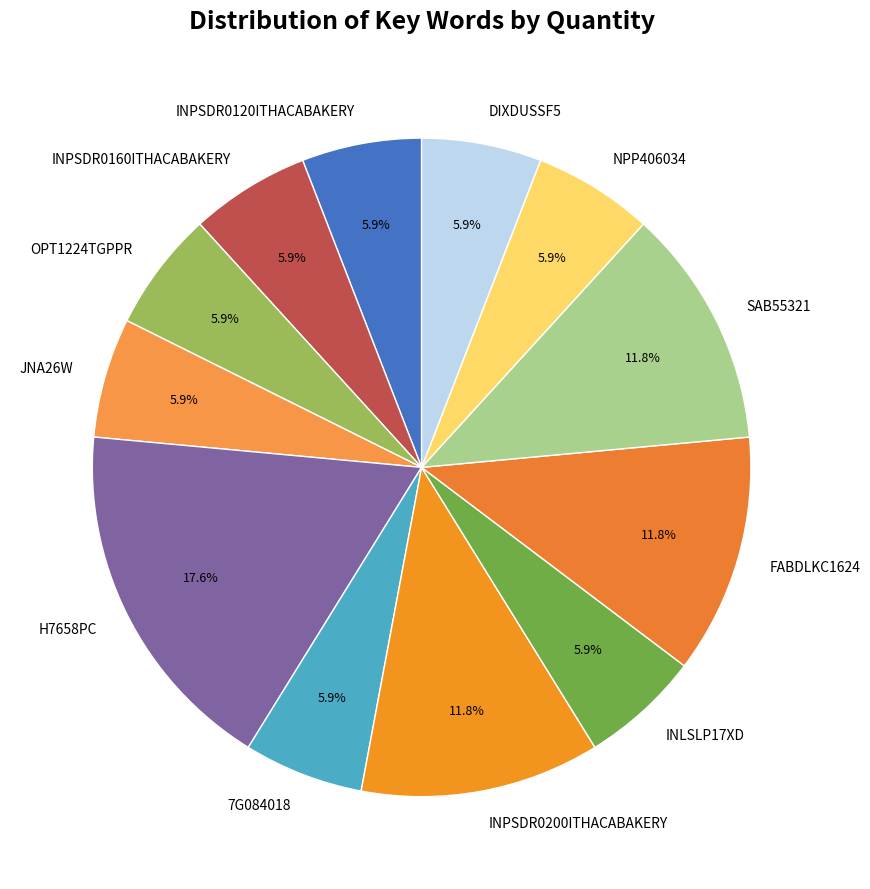

How much of the chart is everything except H7658PC?

82.4%